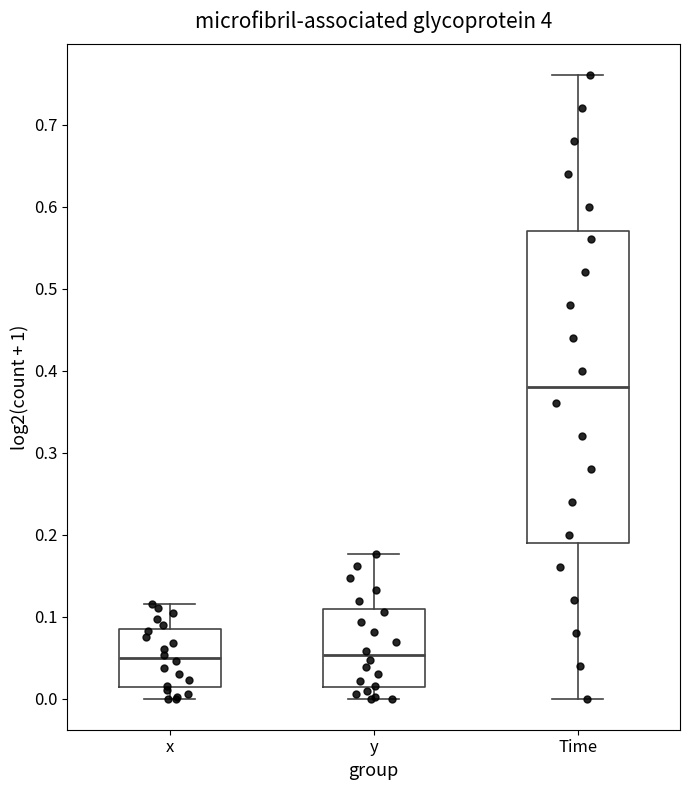

Where is the lower edge of the box for y on the y-axis? The values are not printed on the chart, so give them approximately, as read against the axis.

0.01